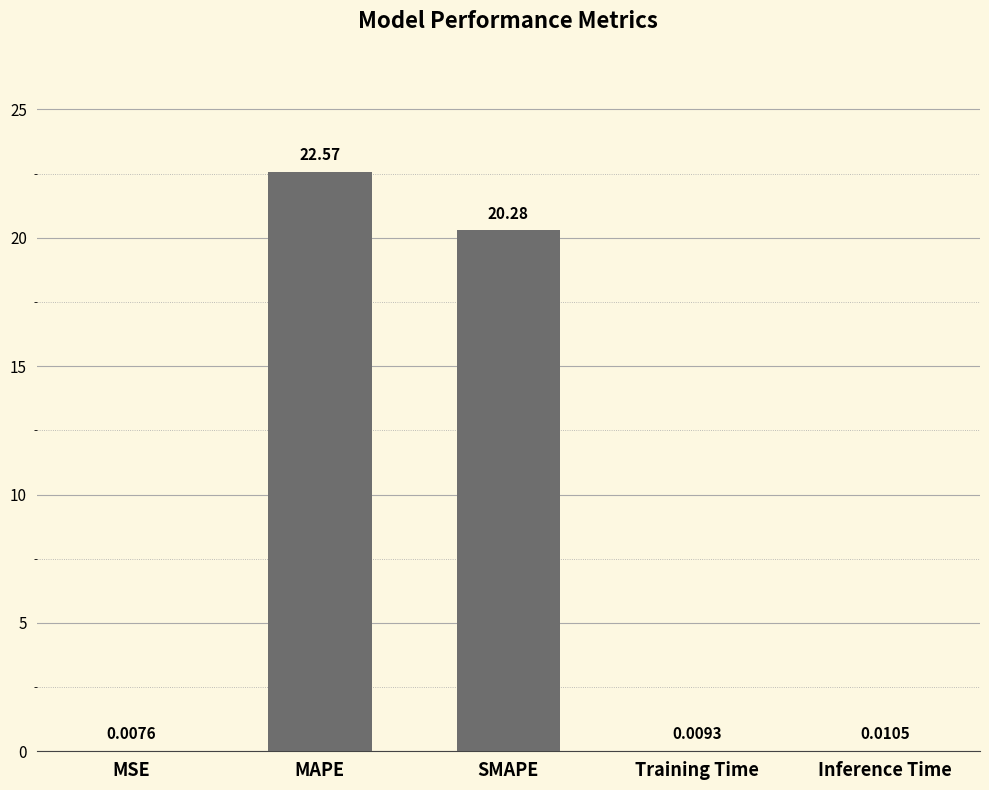

What is the sum of the values at SMAPE and MSE?

20.3